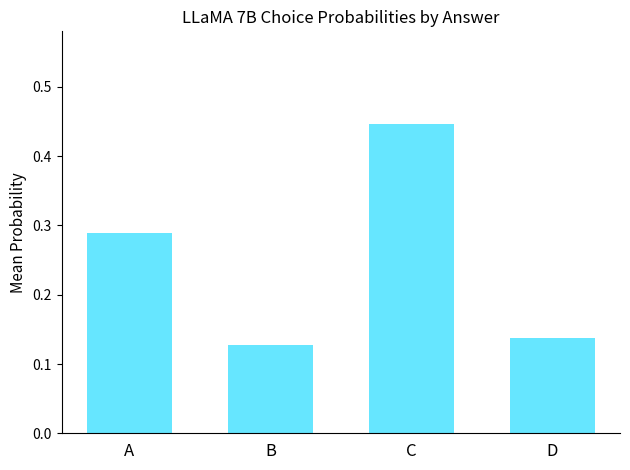

Between A and D, which is larger?

A